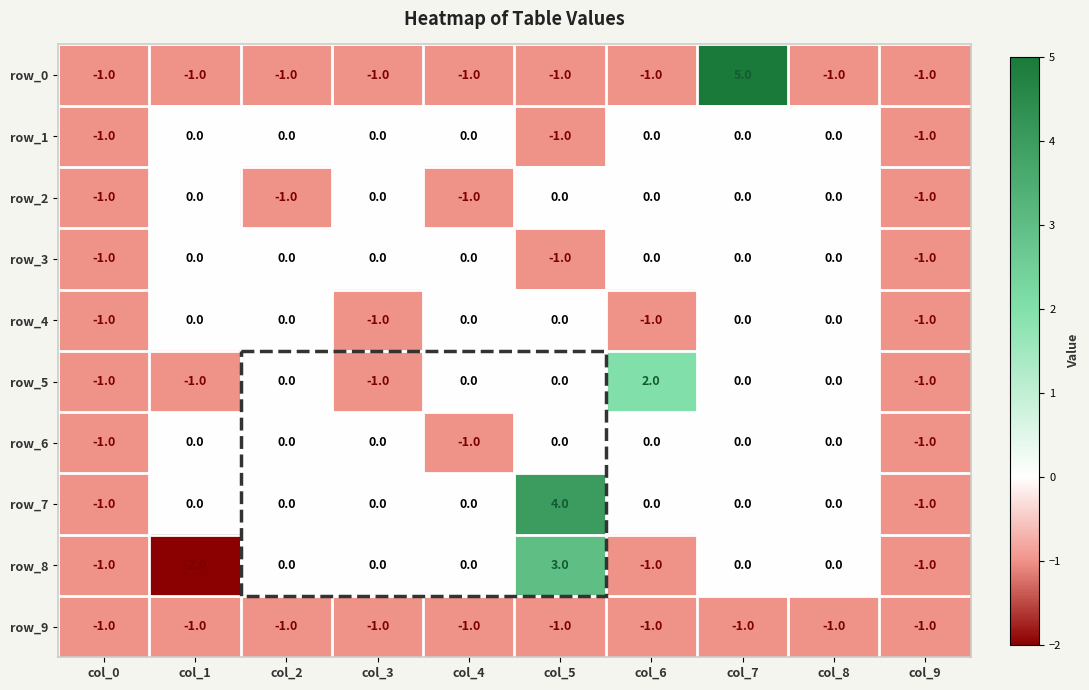

Count the row_5 values in the range -1 to 0.

9